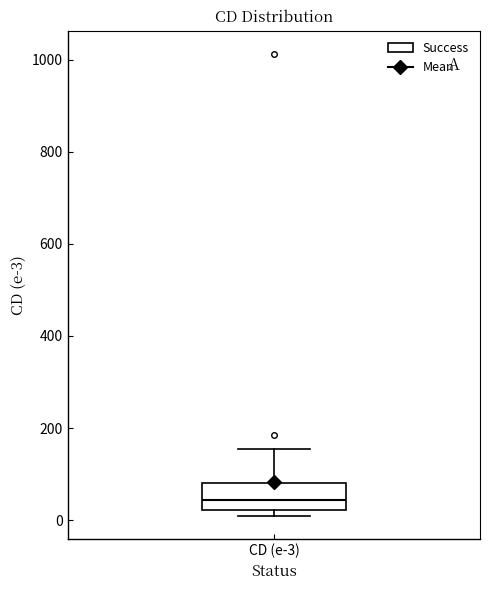

Read this box plot against the y-axis: the position of the median line, the range covered by the box, and the ends of both whiskers. The values are not printed on the chart, so give them approximately, as read against the axis.

median 40, box 20 to 80, whiskers 20 (just below the box's lower edge) to 160